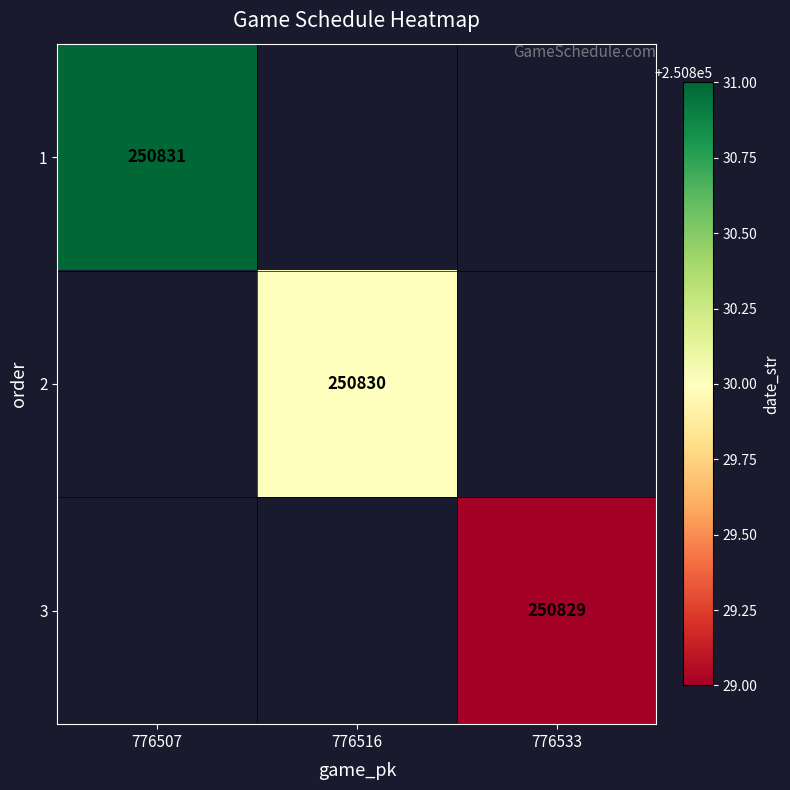

What is the minimum value shown in the chart?

250829.0